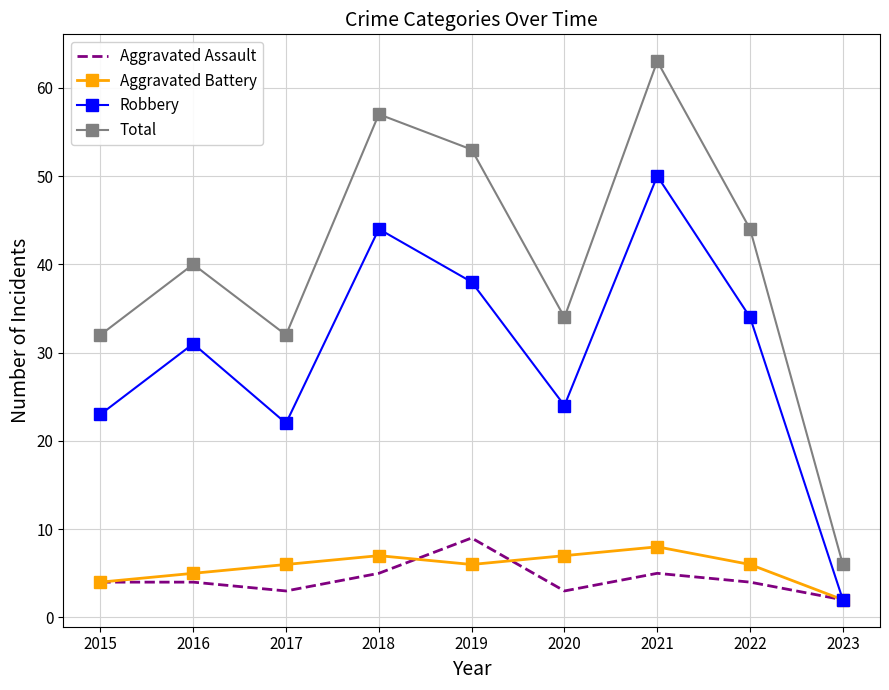

True or false: Aggravated Assault and Total intersect in this chart.

False